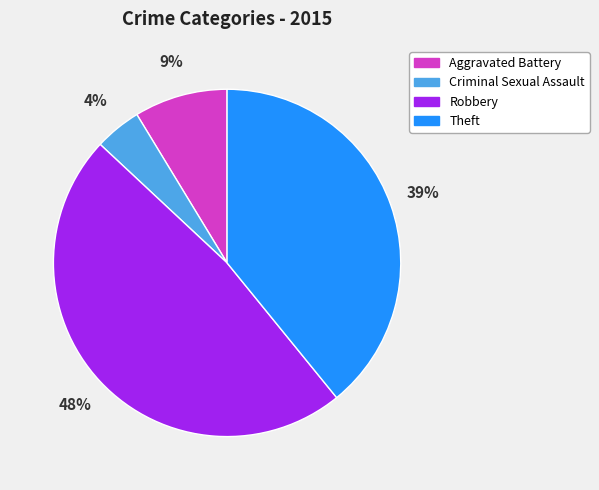

Is there a majority slice in this chart?

No